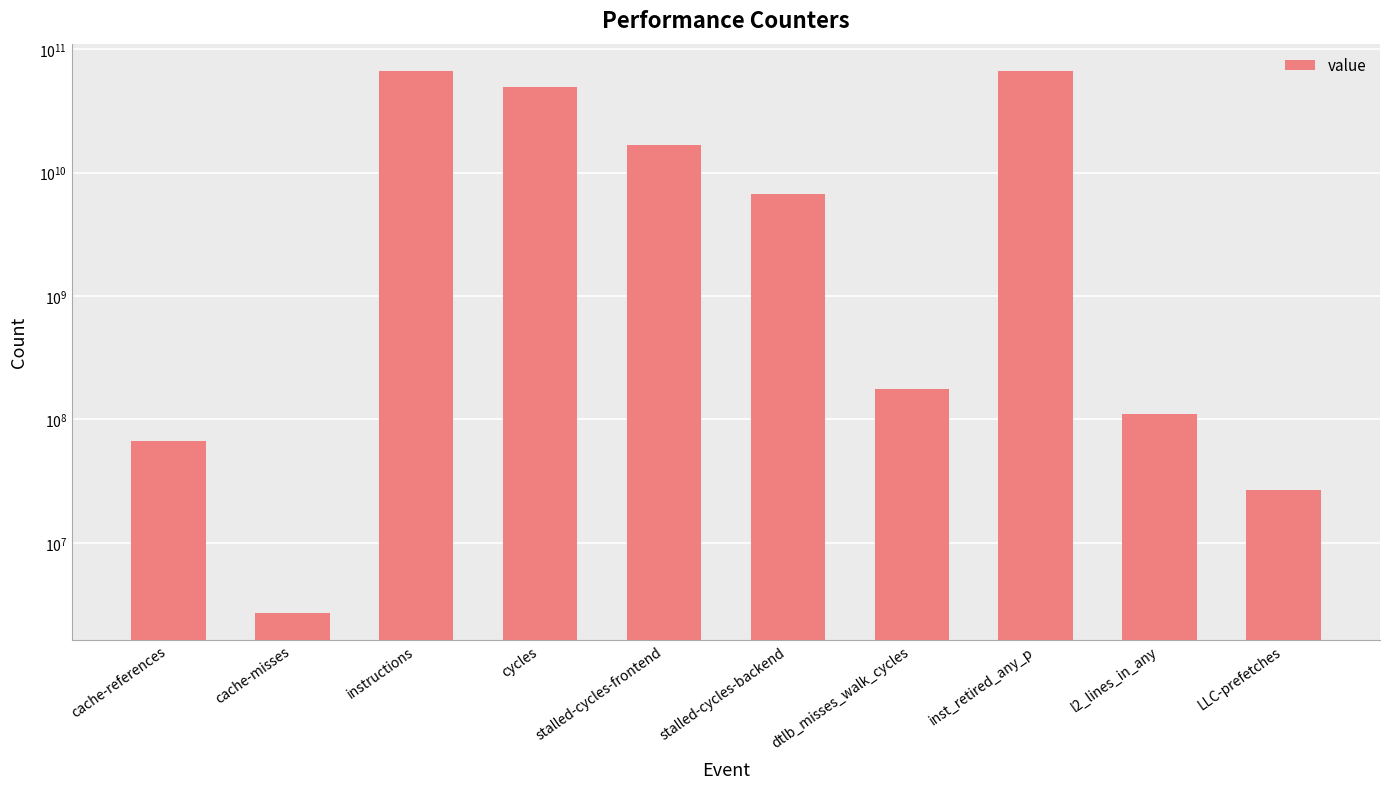

What is the label of the 6th bar from the left?

stalled-cycles-backend